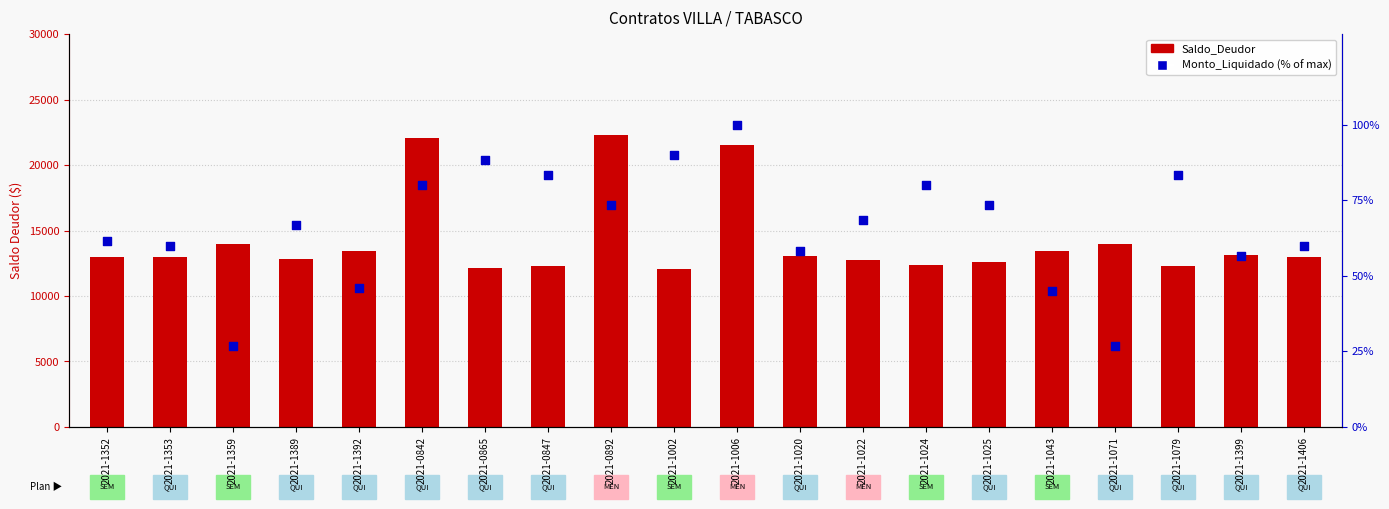

At which category is the sum across all series the highest?

2021-0892